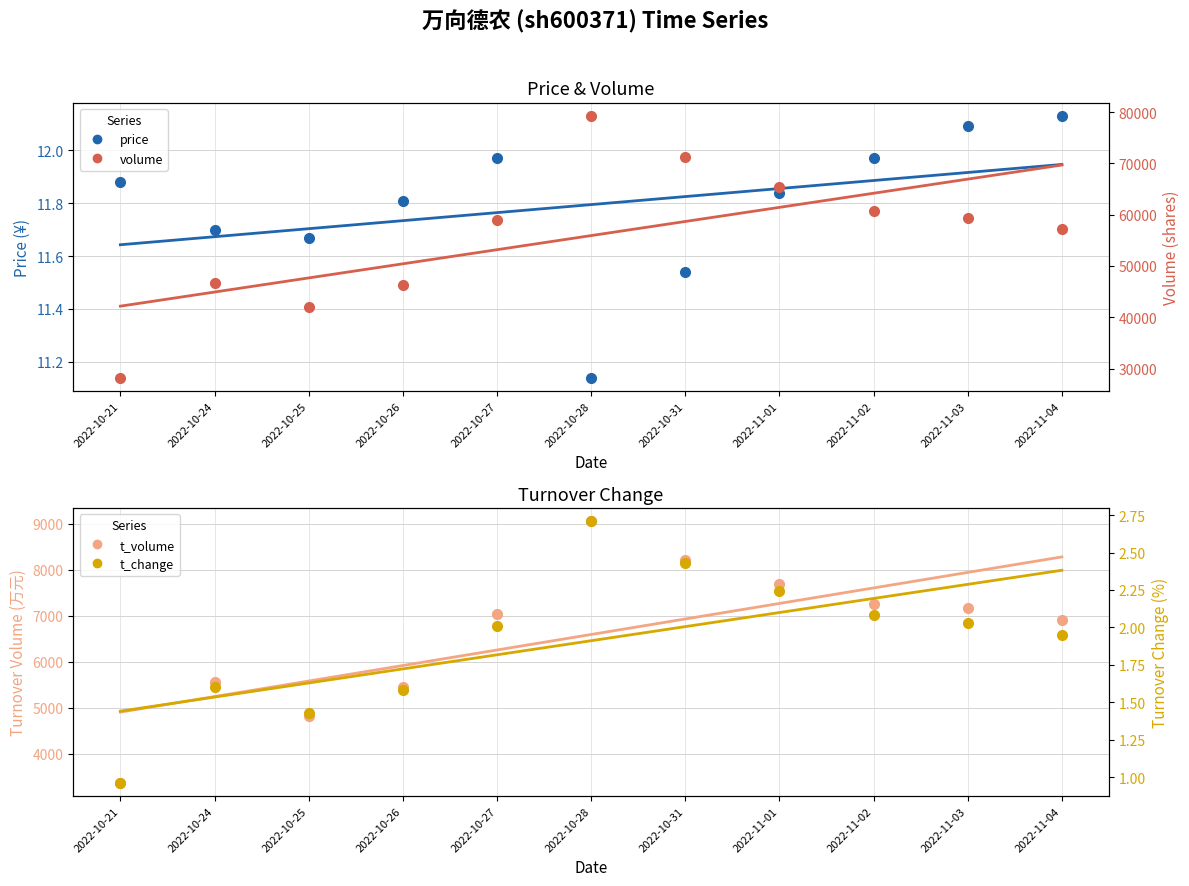

What position from the right is 2022-10-25?

9